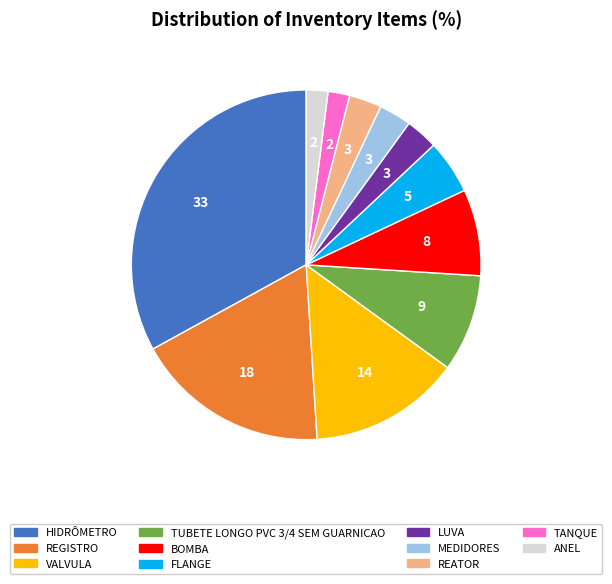

Between REGISTRO and MEDIDORES, which is larger?

REGISTRO